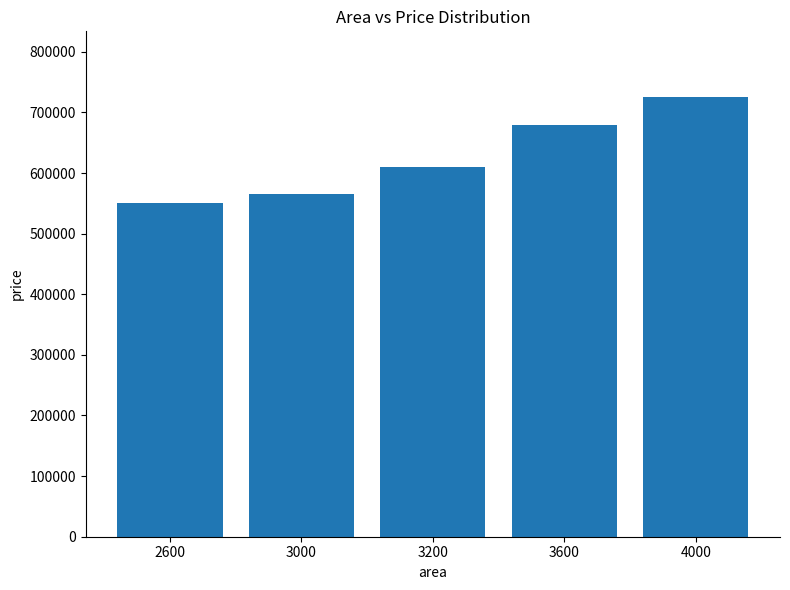

What is the average value?

626000